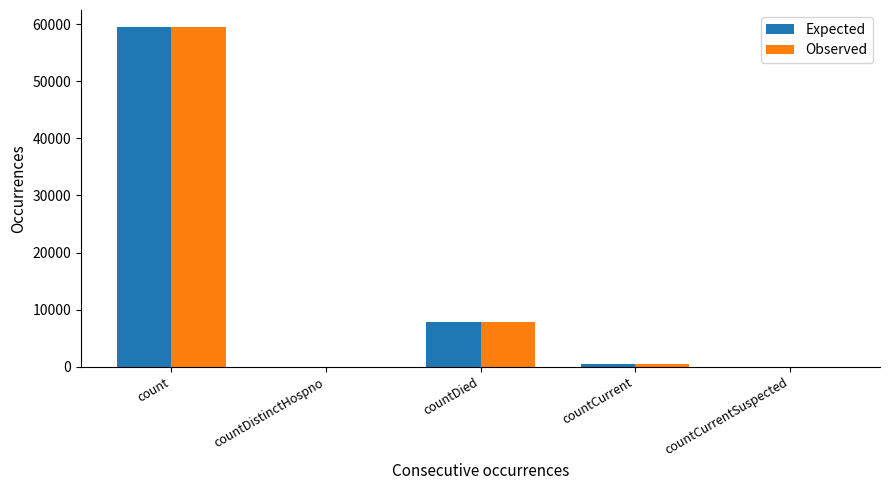

Reading left to right, transcribe all the data shown in this chart.

Expected: count=59488	countDistinctHospno=0	countDied=7875	countCurrent=473	countCurrentSuspected=0
Observed: count=59488	countDistinctHospno=0	countDied=7875	countCurrent=473	countCurrentSuspected=0